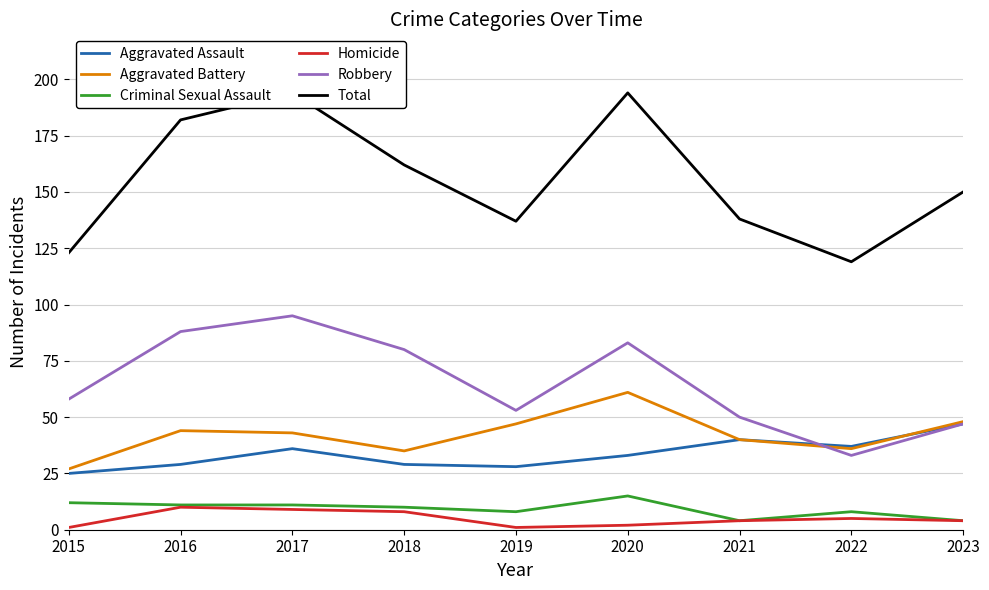

At which label does Aggravated Battery first exceed 43?

2016